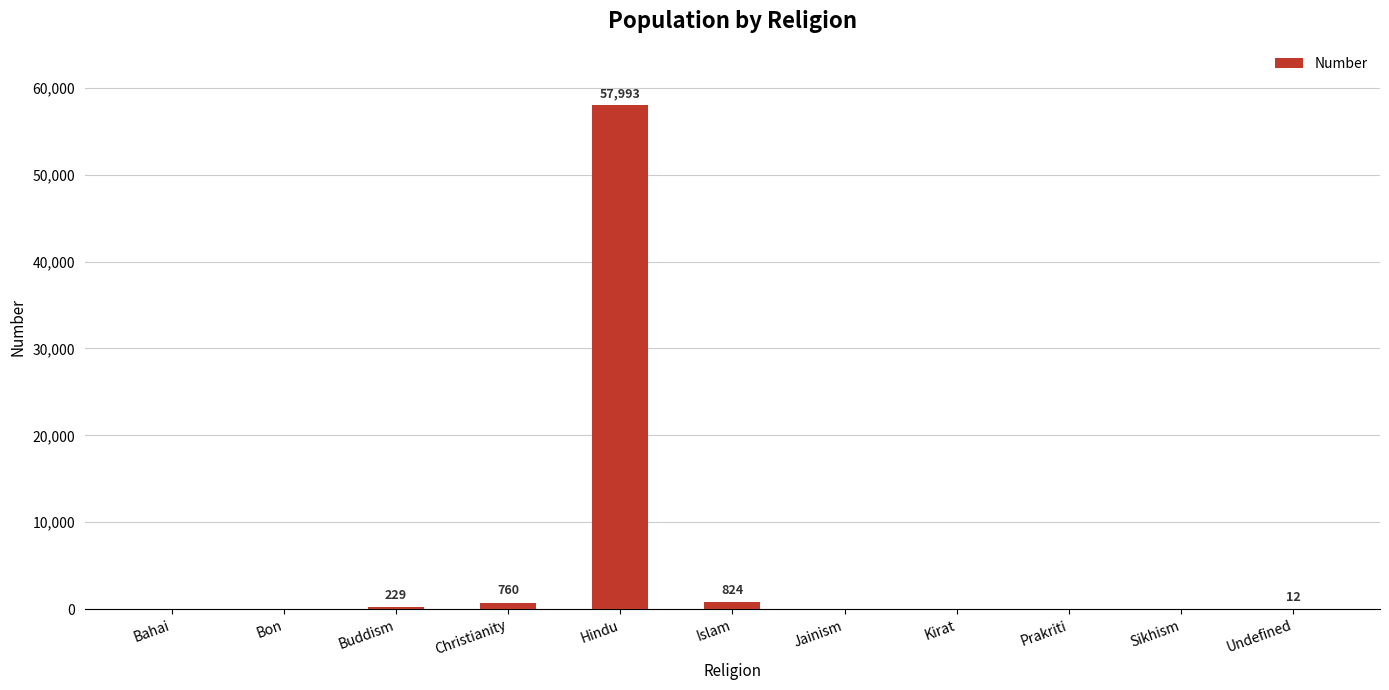

What is the sum of all values?

59818